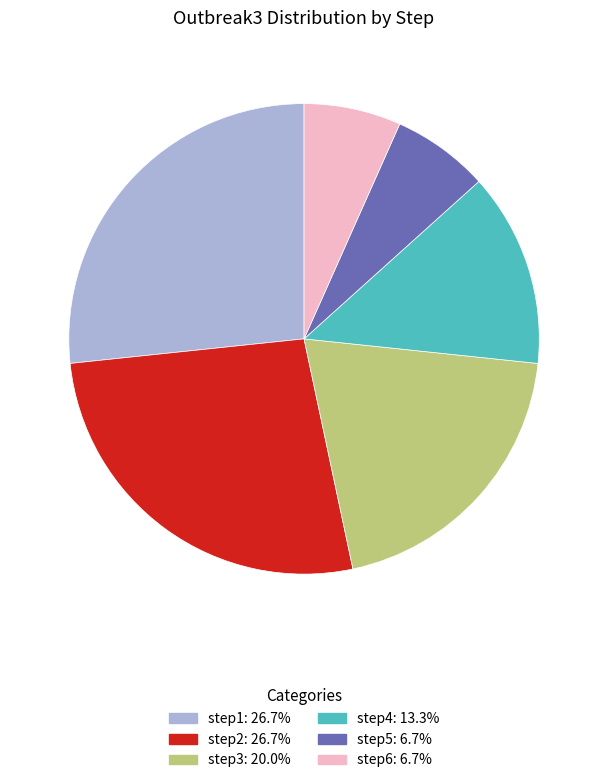

Is there any slice that represents more than half of the pie?

No